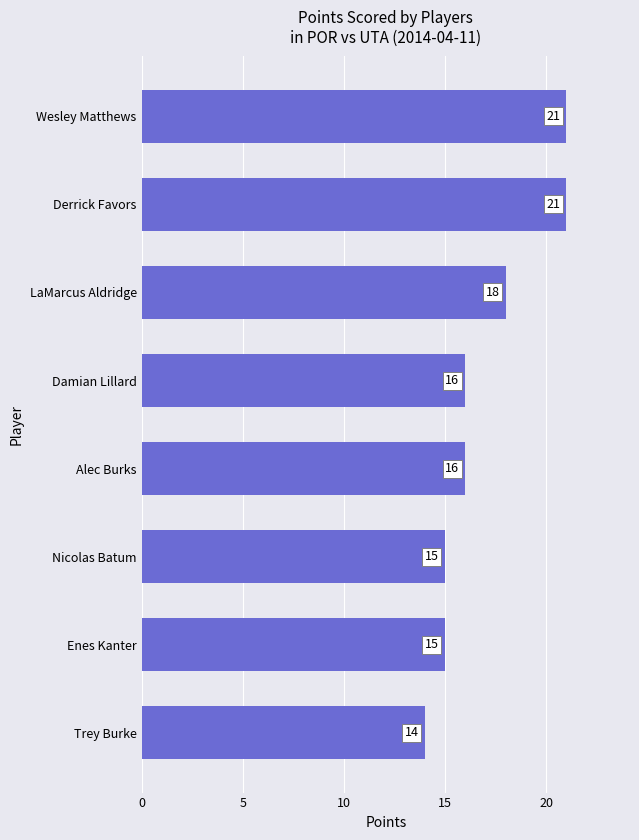

Which has a higher value, Trey Burke or LaMarcus Aldridge?

LaMarcus Aldridge